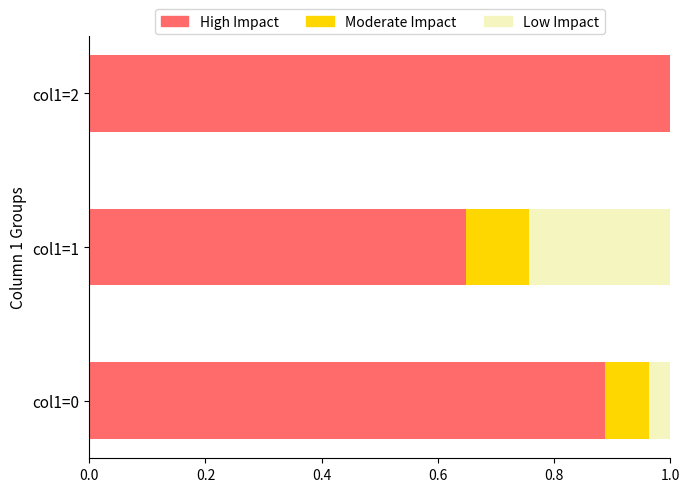

What is the total value across all series at col1=2?

1.0